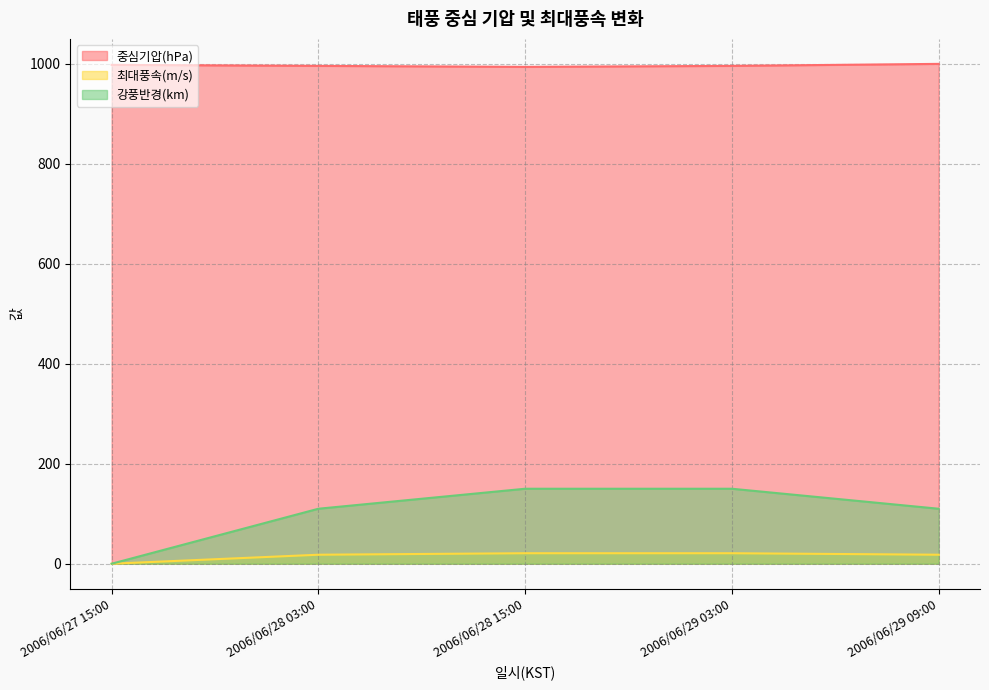

The 최대풍속(m/s) series shows 28 at 2006/06/28 15:00. True or false?

False